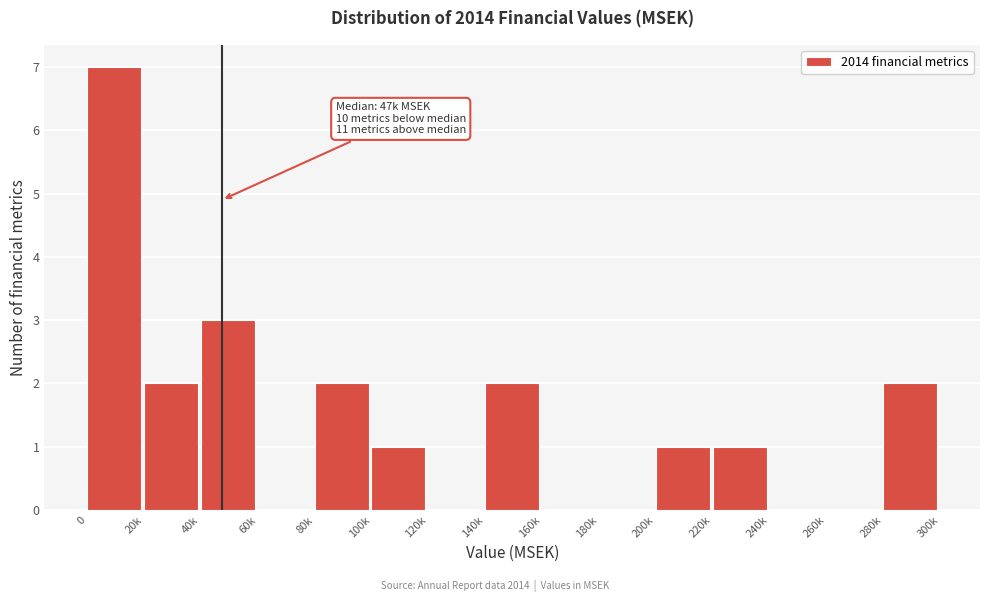

Reading left to right, what are all the values shown in this chart?

0=7	20k=2	40k=3	60k=0	80k=2	100k=1	120k=0	140k=2	160k=0	180k=0	200k=1	220k=1	240k=0	260k=0	280k=2